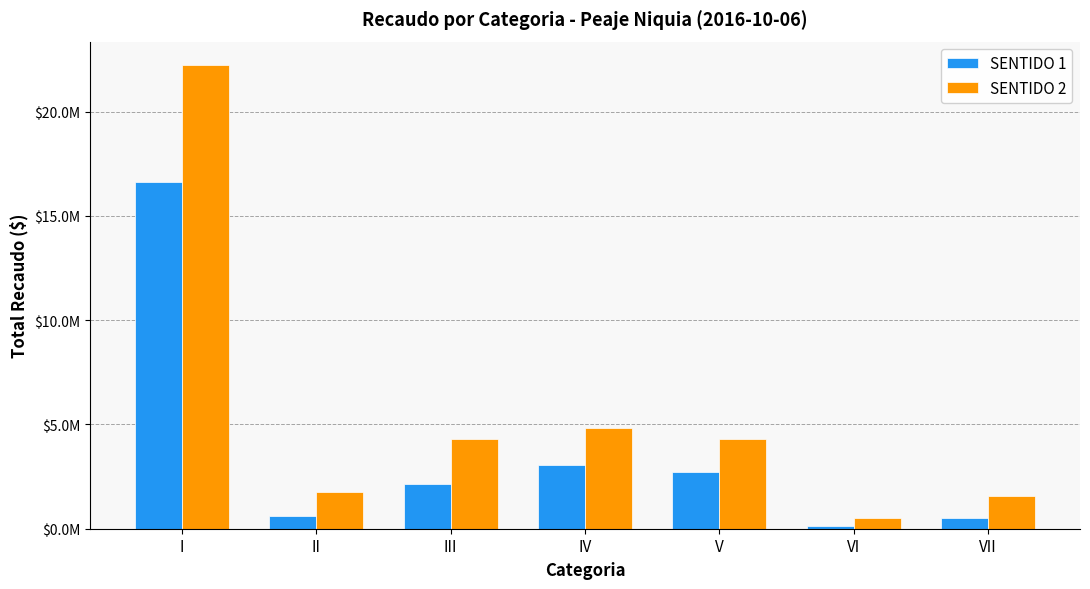

Does the chart contain any negative values?

No